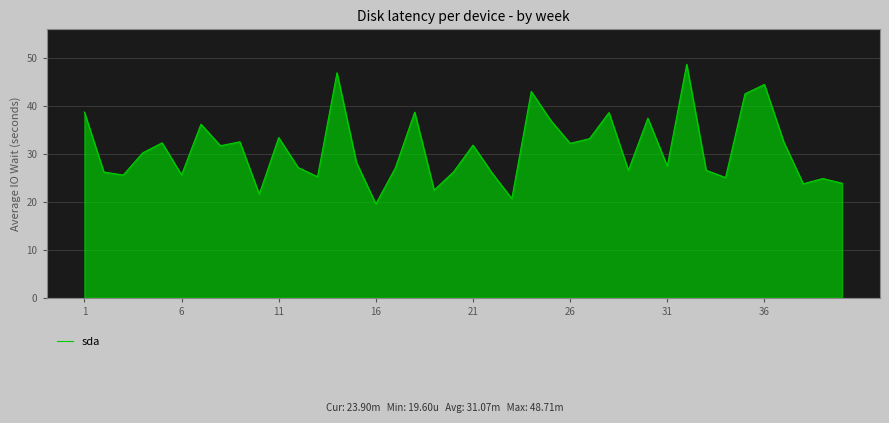

What is the greatest value displayed?

48.7